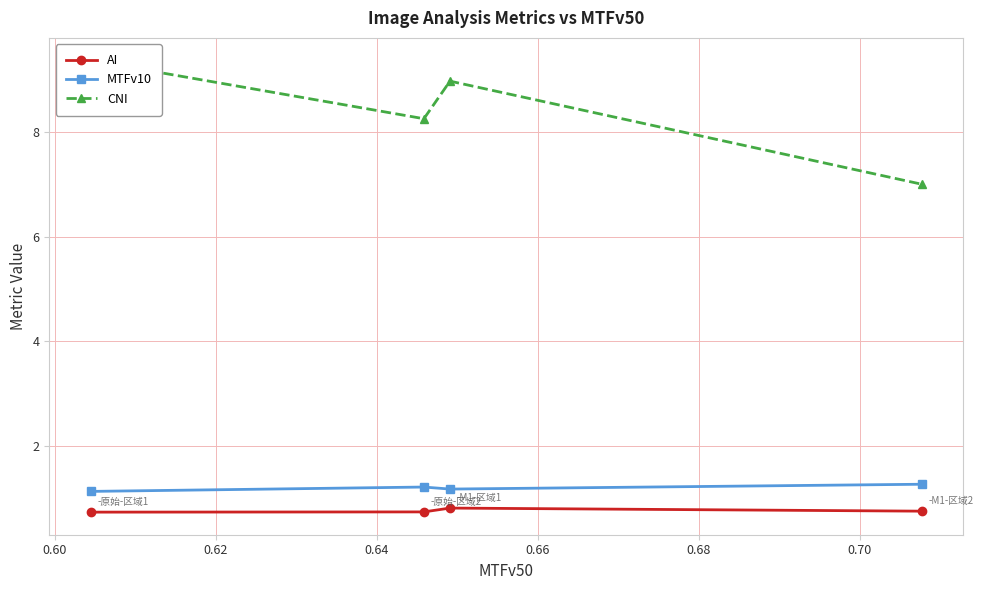

True or false: MTFv10 has more than 2 points higher than both neighbors.

False